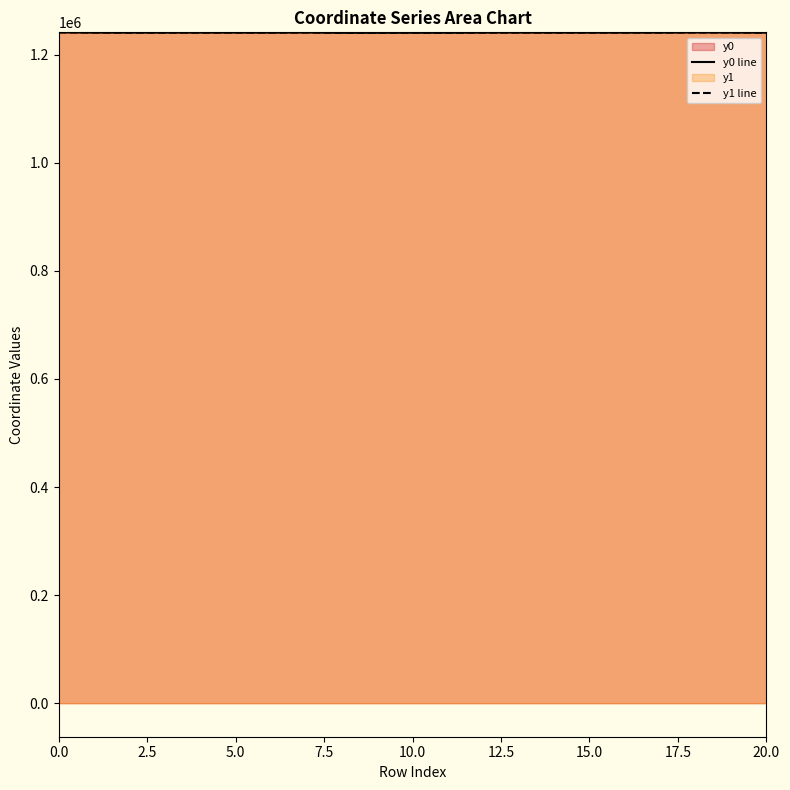

What is the minimum value for y1 line?

1240498.9